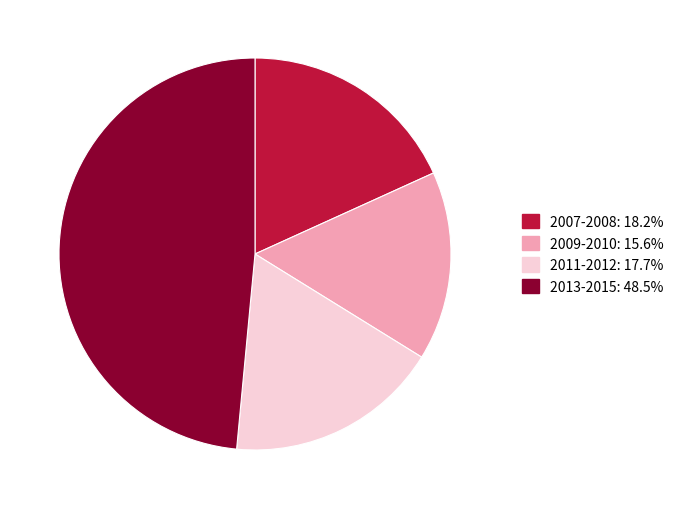

Does any single category account for the majority?

No